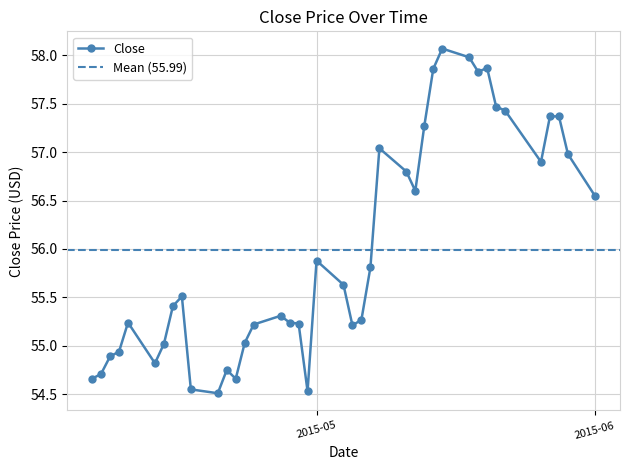

What is the change in value from 2015-04-21 to 2015-05-14?

+3.1